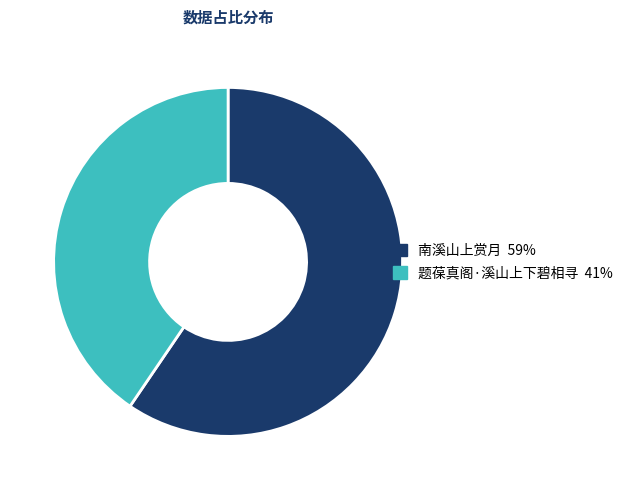

Combined, do 南溪山上赏月 and 题葆真阁·溪山上下碧相寻 account for over 50%?

Yes